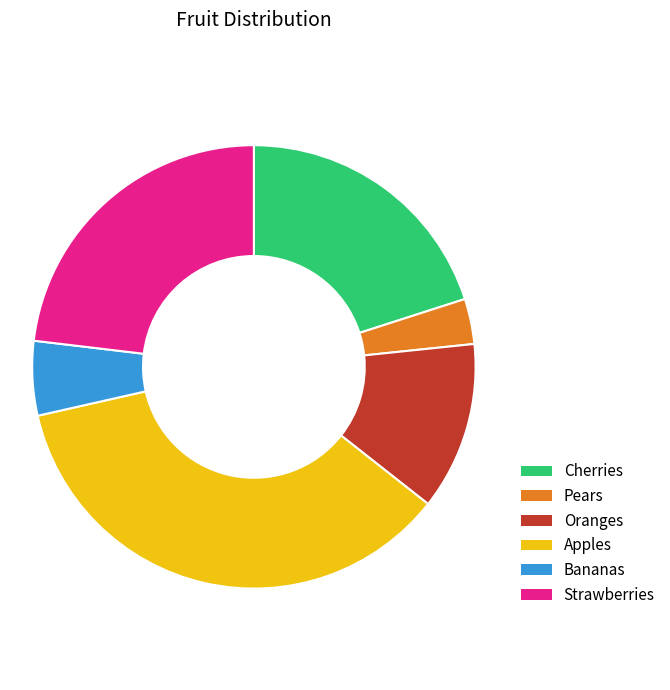

Between Bananas and Pears, which is larger?

Bananas